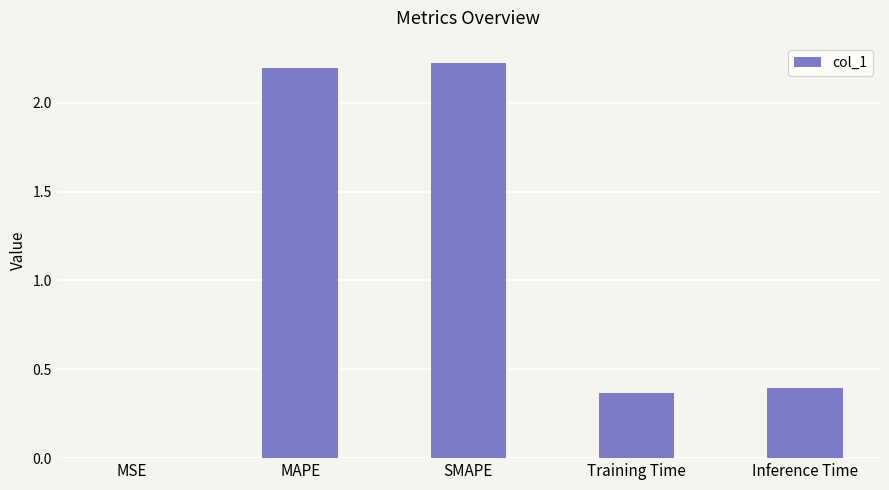

What is the maximum value shown in the chart?

2.2